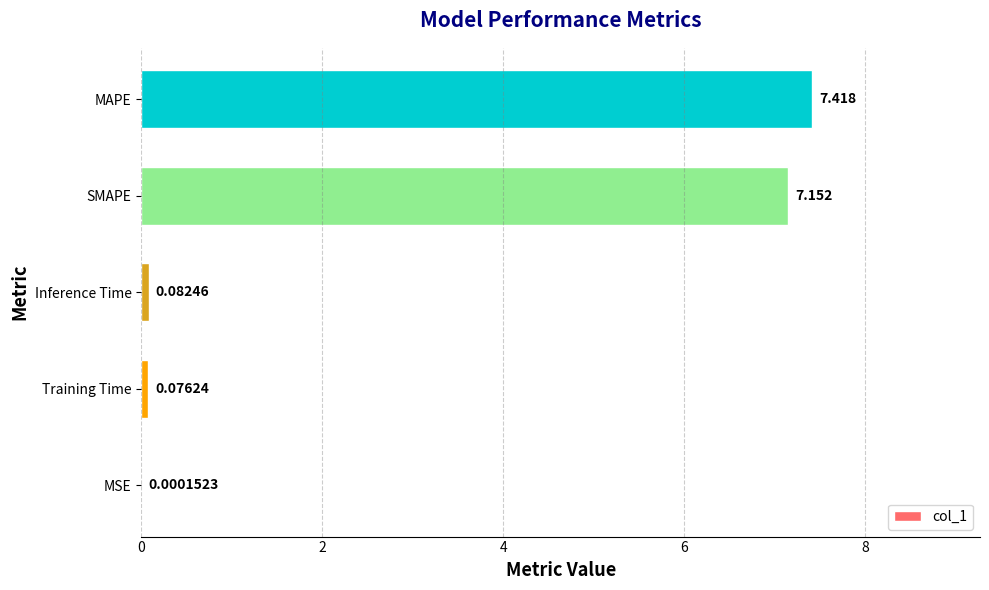

What is the average value?

2.9